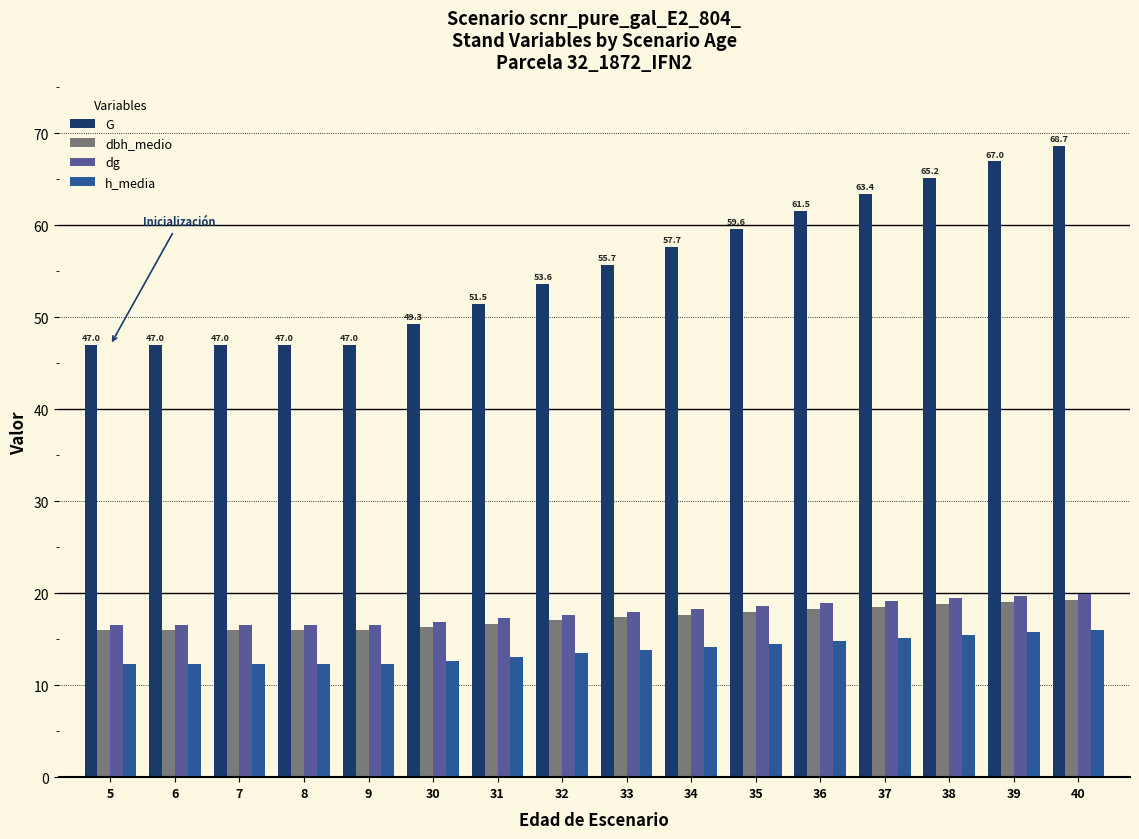

What value does the dg series have at 5?

16.5